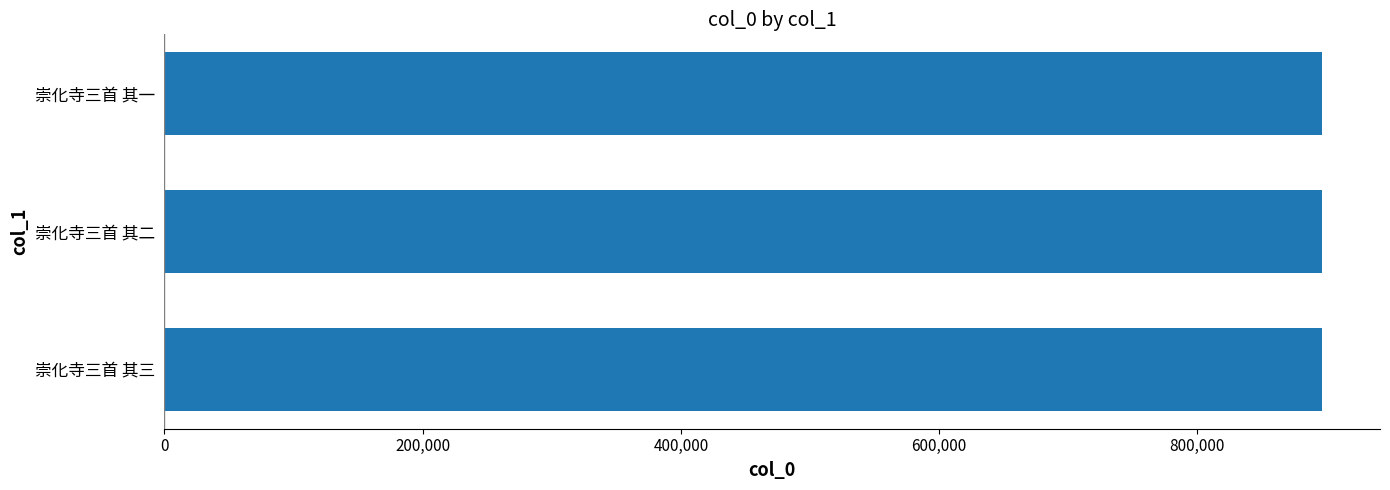

Does the chart contain any negative values?

No